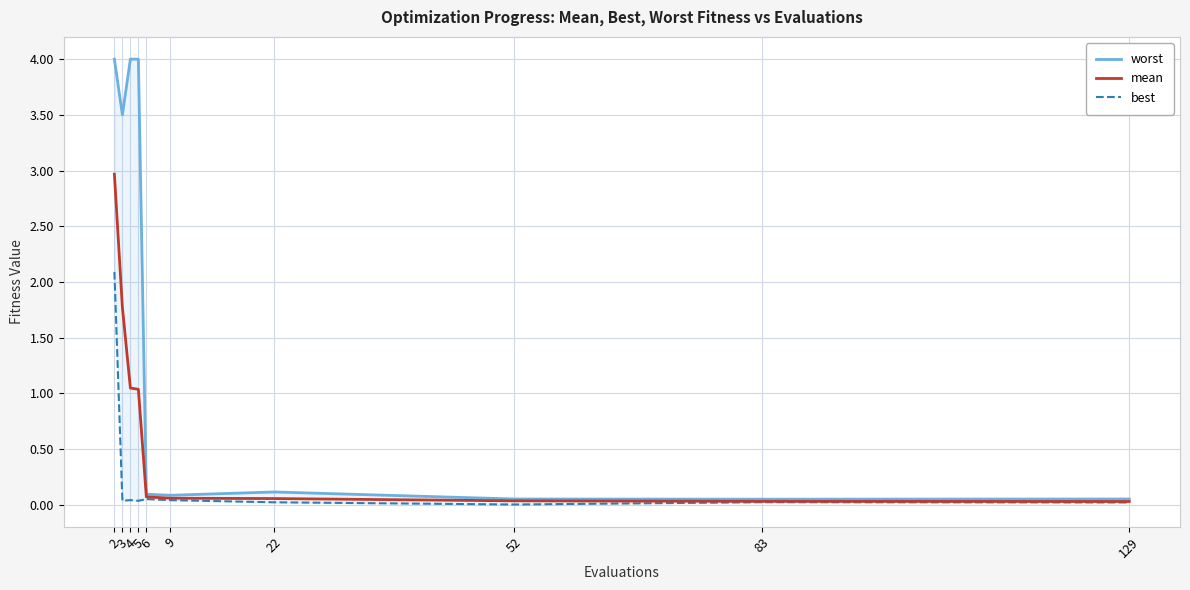

True or false: worst and best cross at least once.

False